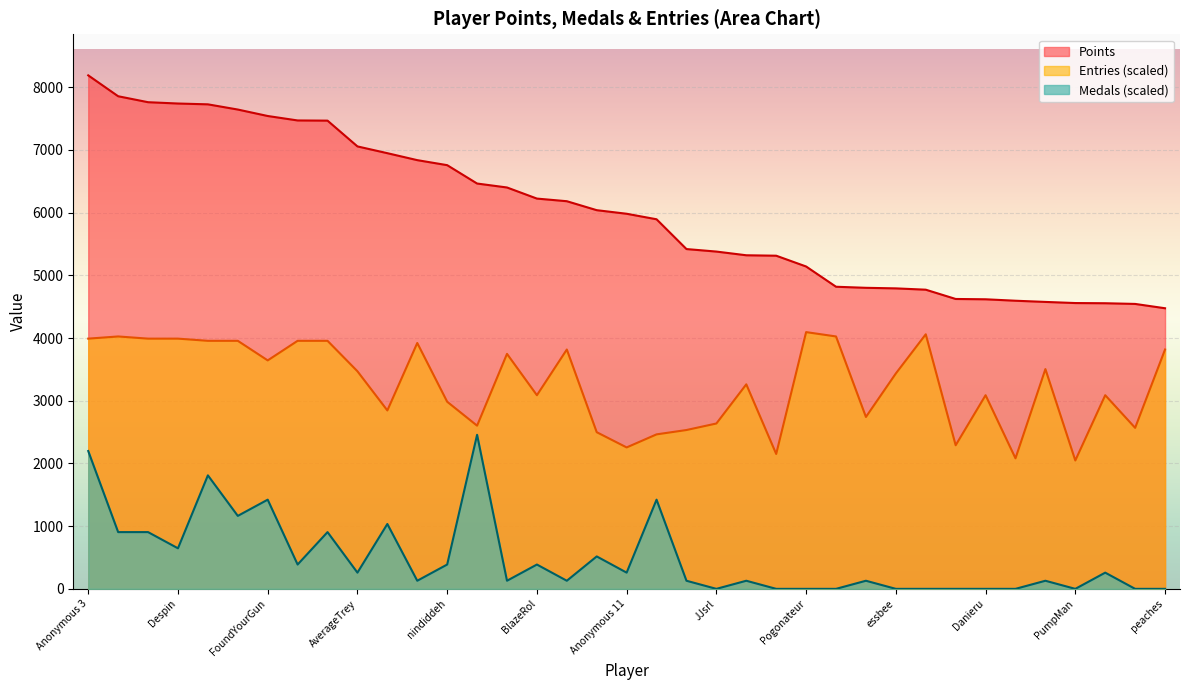

How many series are shown in this chart?

3